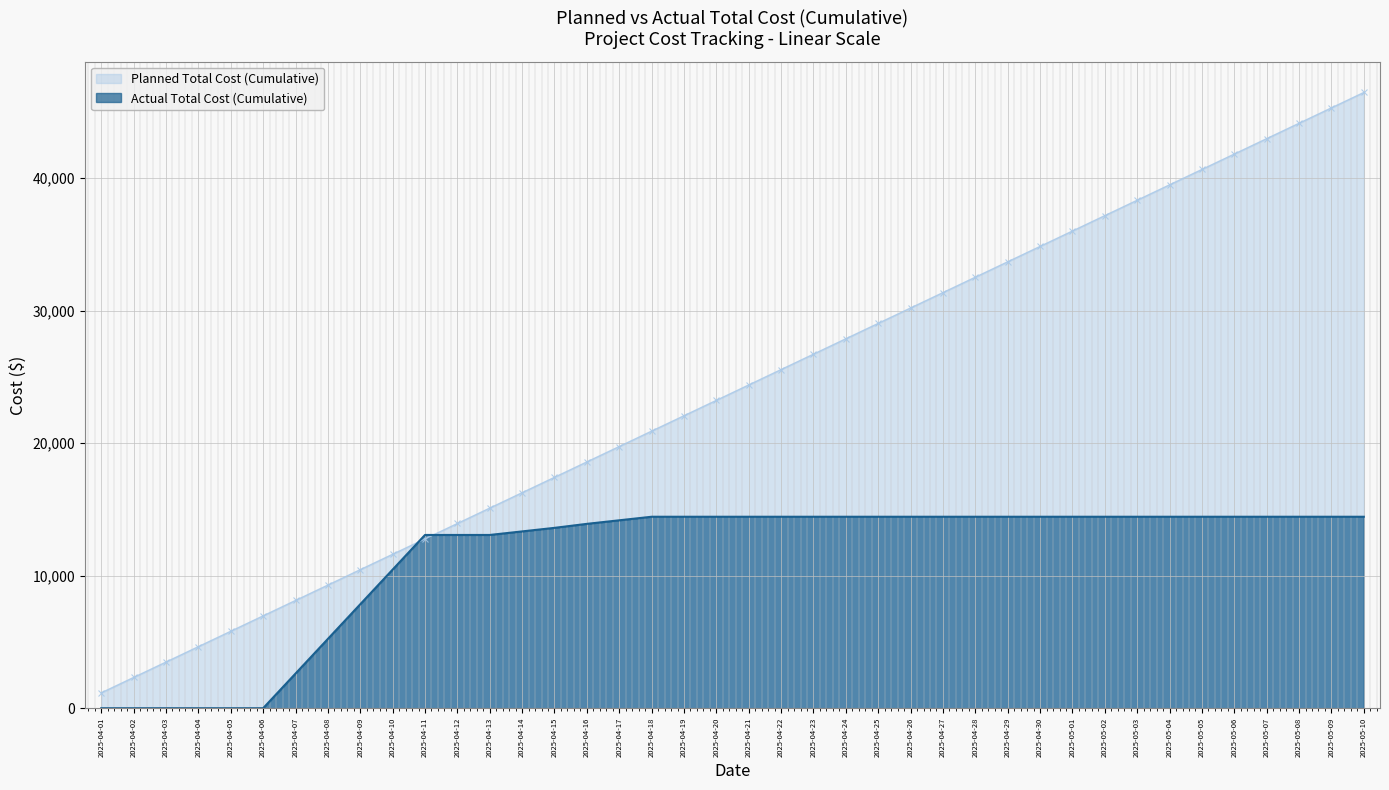

Rank the categories by Planned Total Cost (Cumulative) value from highest to lowest.

2025-05-10, 2025-05-09, 2025-05-08, 2025-05-07, 2025-05-06, 2025-05-05, 2025-05-04, 2025-05-03, 2025-05-02, 2025-05-01, 2025-04-30, 2025-04-29, 2025-04-28, 2025-04-27, 2025-04-26, 2025-04-25, 2025-04-24, 2025-04-23, 2025-04-22, 2025-04-21, 2025-04-20, 2025-04-19, 2025-04-18, 2025-04-17, 2025-04-16, 2025-04-15, 2025-04-14, 2025-04-13, 2025-04-12, 2025-04-11, 2025-04-10, 2025-04-09, 2025-04-08, 2025-04-07, 2025-04-06, 2025-04-05, 2025-04-04, 2025-04-03, 2025-04-02, 2025-04-01